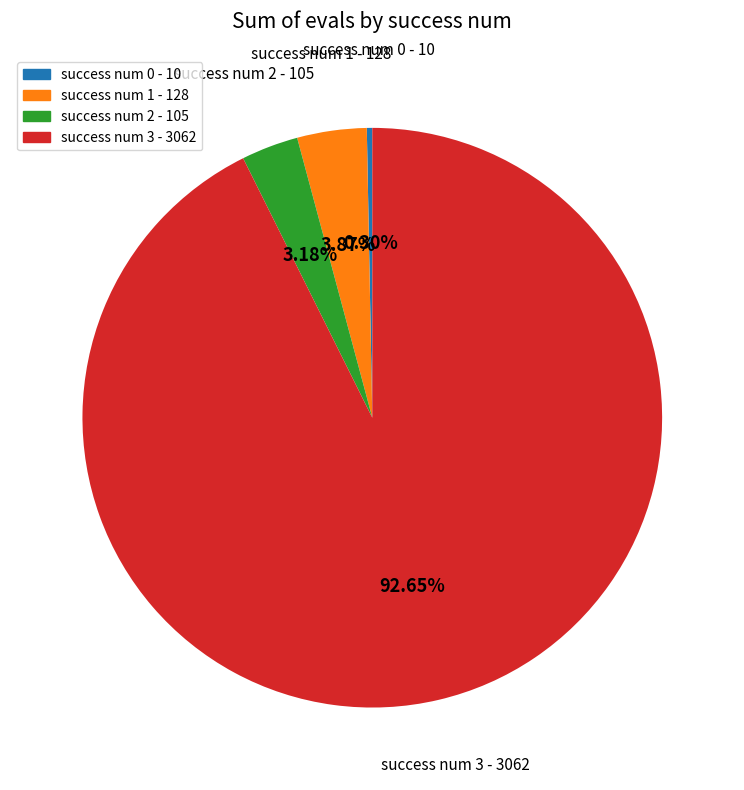

To the nearest percent, what is the difference between the largest and smallest slice percentages?

92%